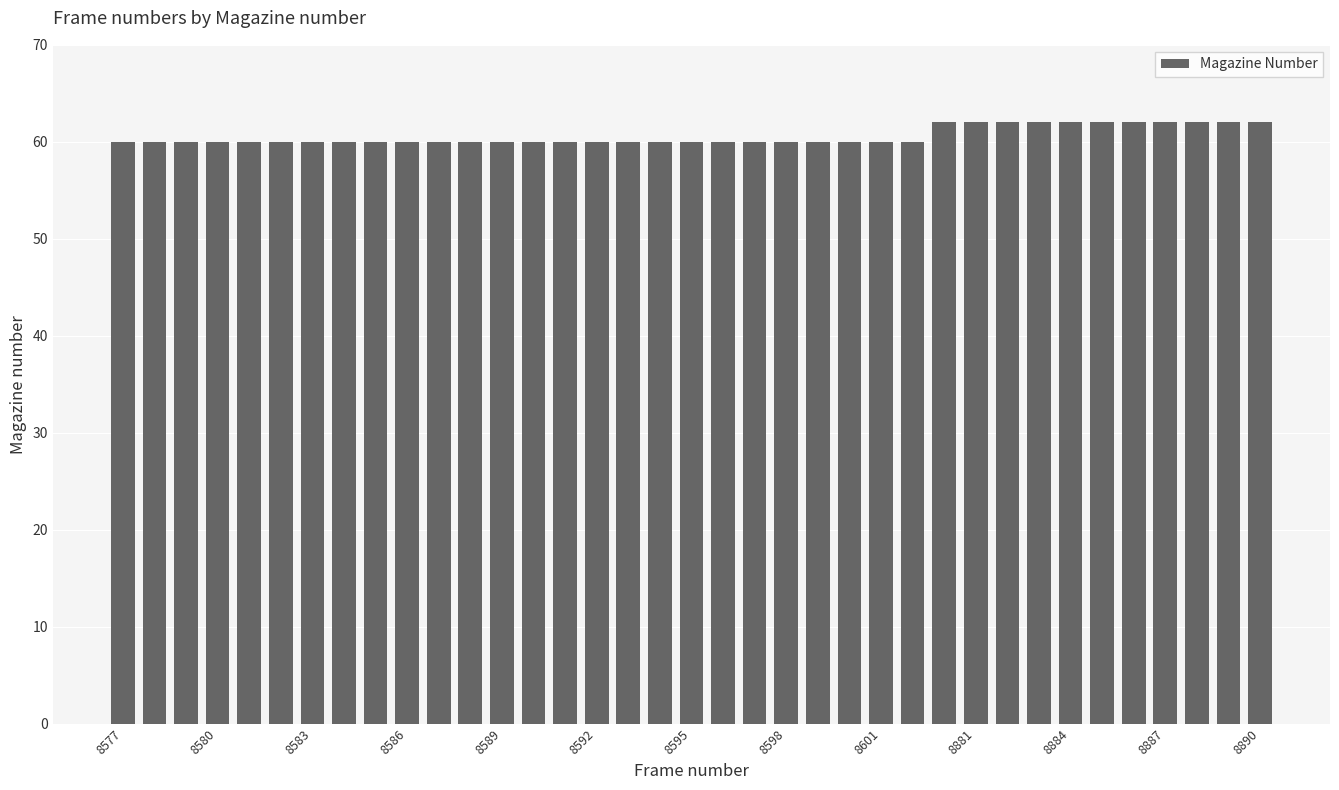

What is the difference between the maximum and minimum values?

2